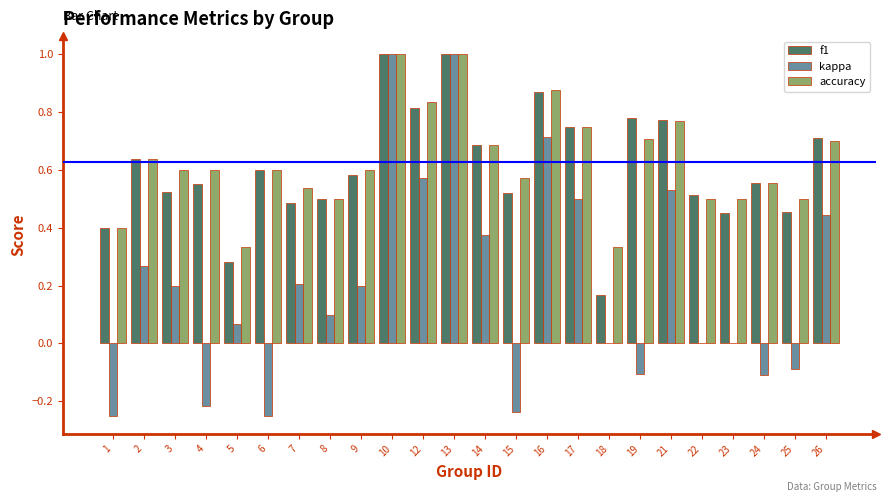

What is the sum of all kappa values?

4.9